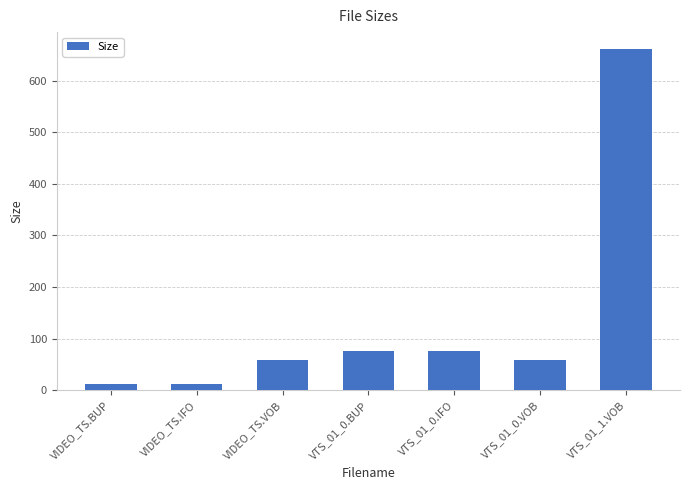

What is the label of the 6th bar from the right?

VIDEO_TS.IFO